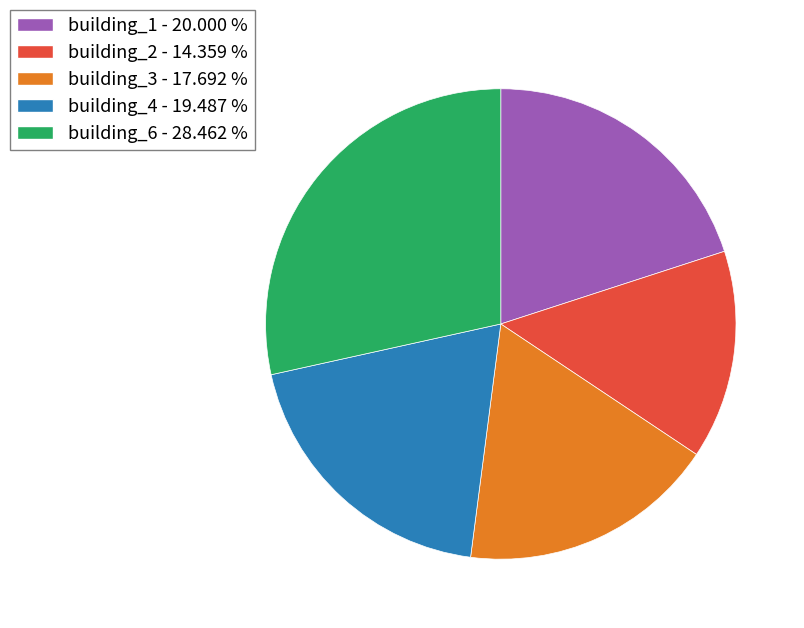

Is there a majority slice in this chart?

No